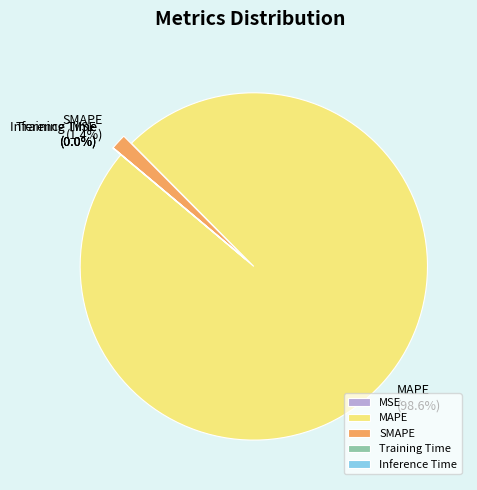

Which category has the biggest portion of the pie?

MAPE